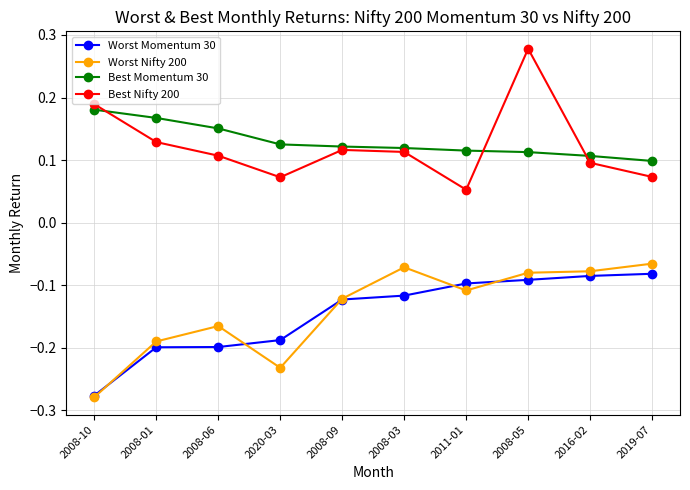

The value of Best Nifty 200 at 2008-10 is 0.1. True or false?

False